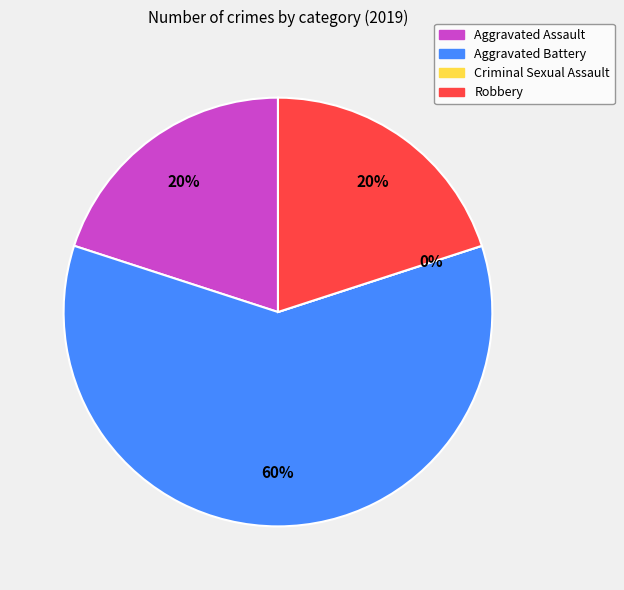

How many slices are in this pie chart?

4